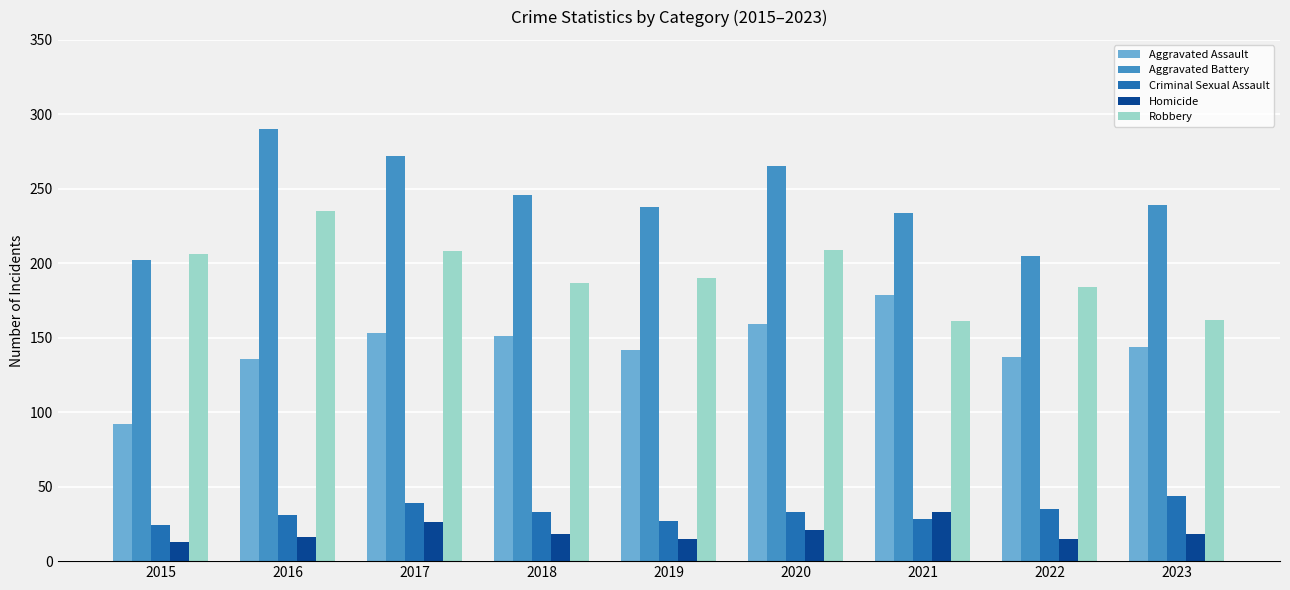

Which category has the lowest value in the Aggravated Assault series?

2015